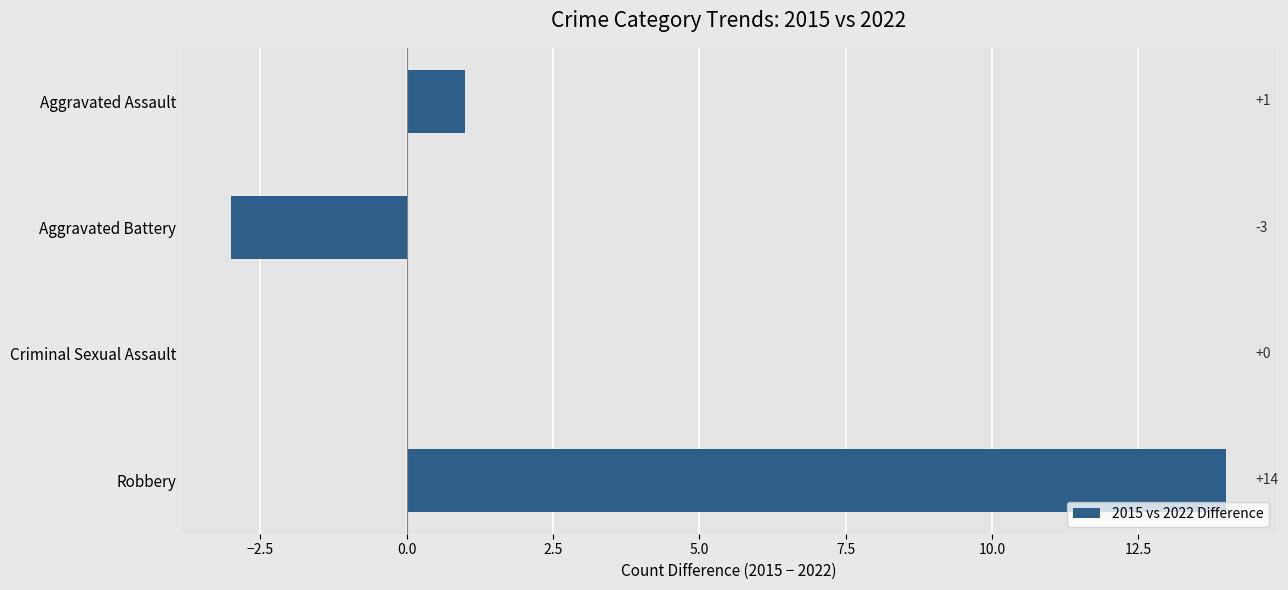

Are the bars grouped side by side (vs. stacked)?

No